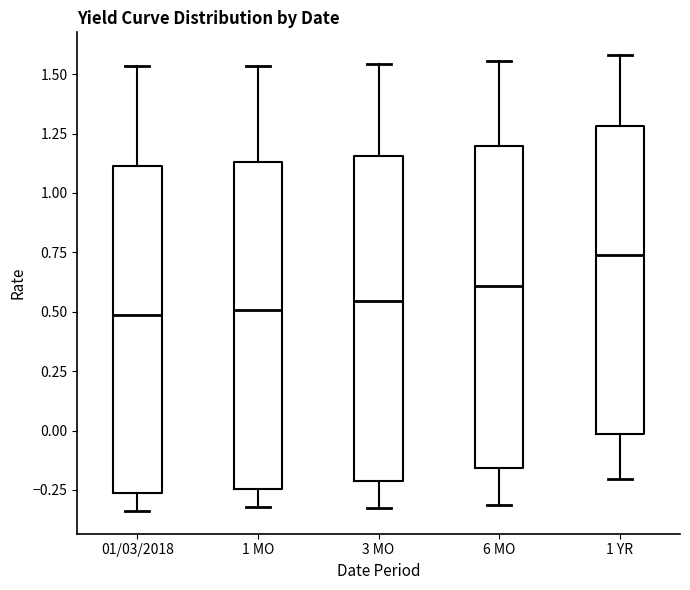

Where does the median line of the box for 6 MO sit on the y-axis? The values are not printed on the chart, so give them approximately, as read against the axis.

0.60